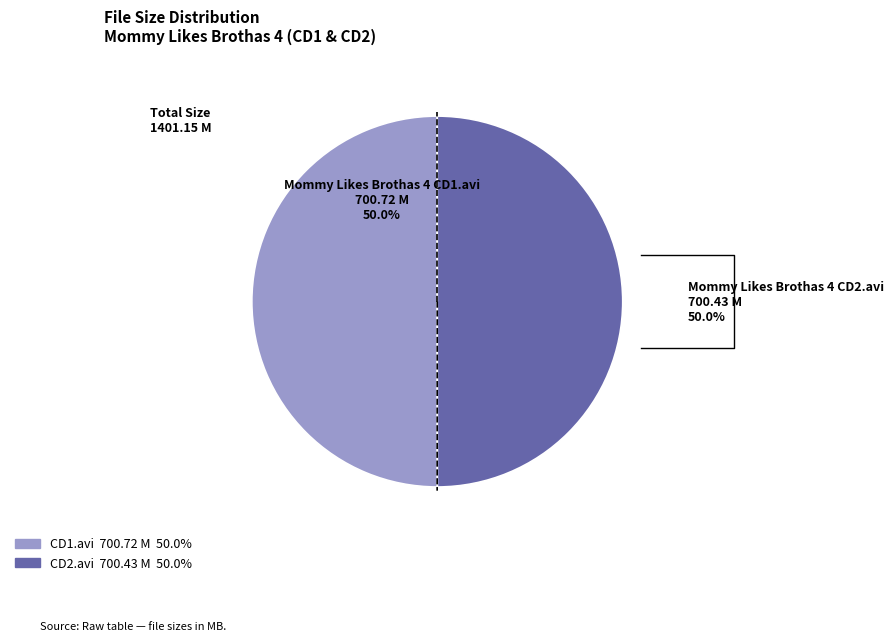

Is Mommy Likes Brothas 4 CD2.avi the majority of the pie?

No